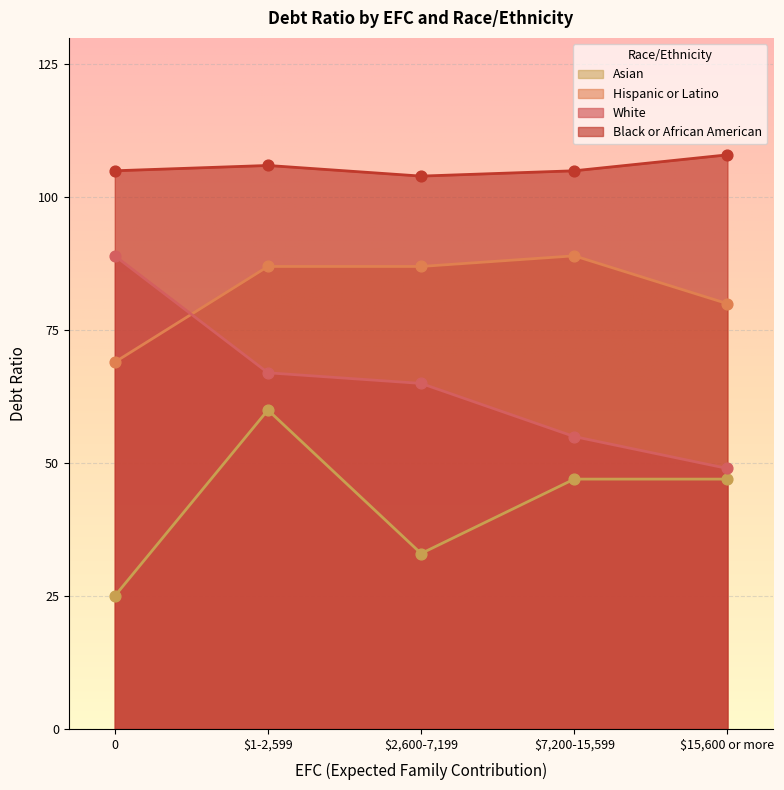

What are all the series names shown in the legend?

Asian, Hispanic or Latino, White, Black or African American